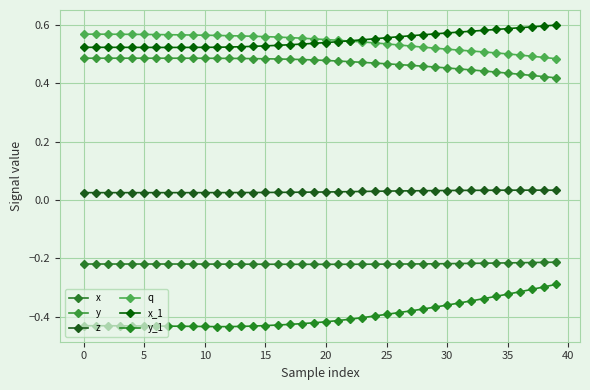

At how many categories does at least one series exceed 0?

40